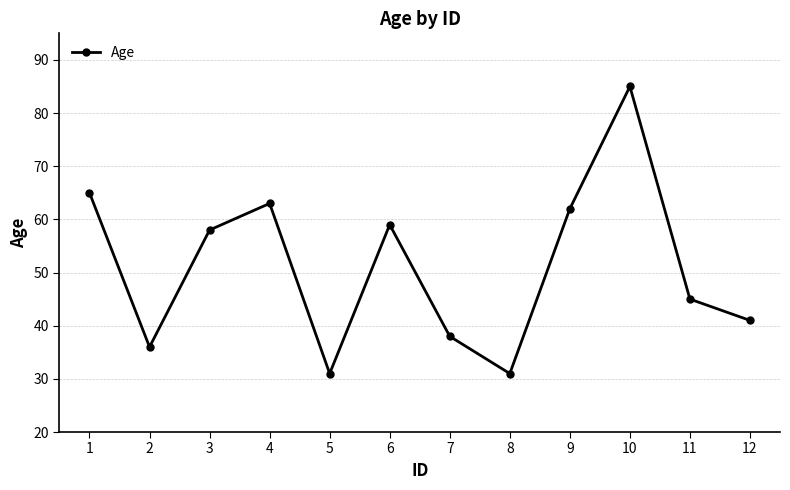

What is the average value?

51